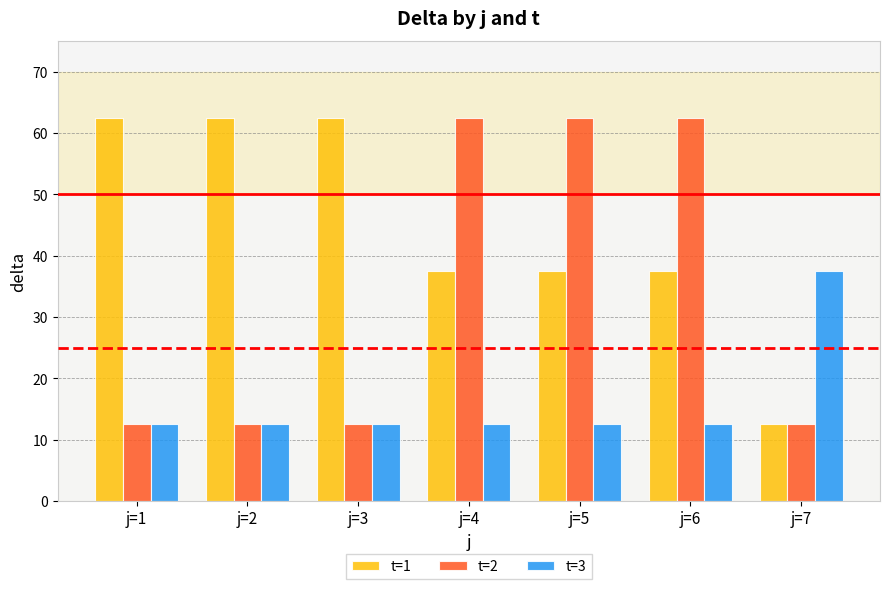

Rank the series at j=6 from lowest to highest value.

t=3, t=1, t=2